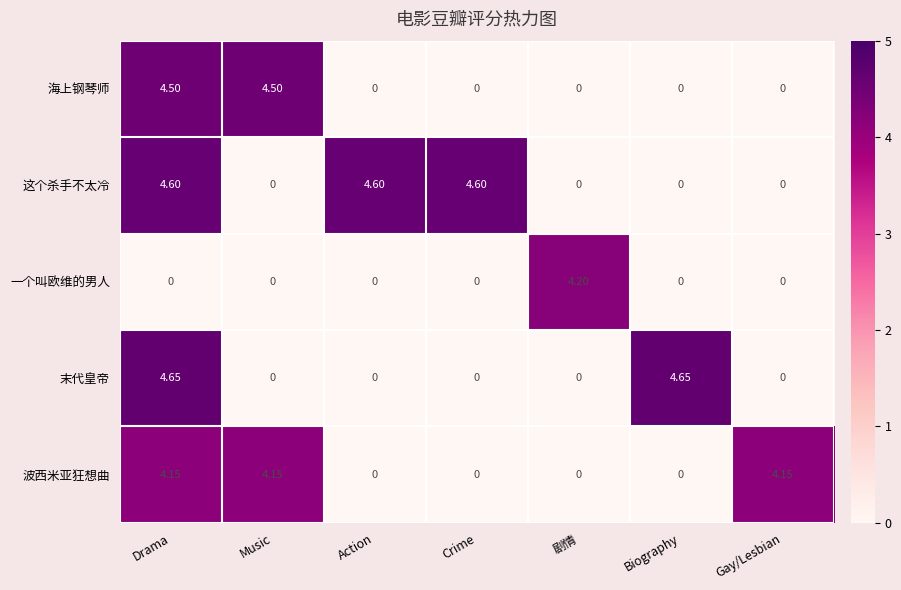

At which category is the sum across all series the highest?

Drama